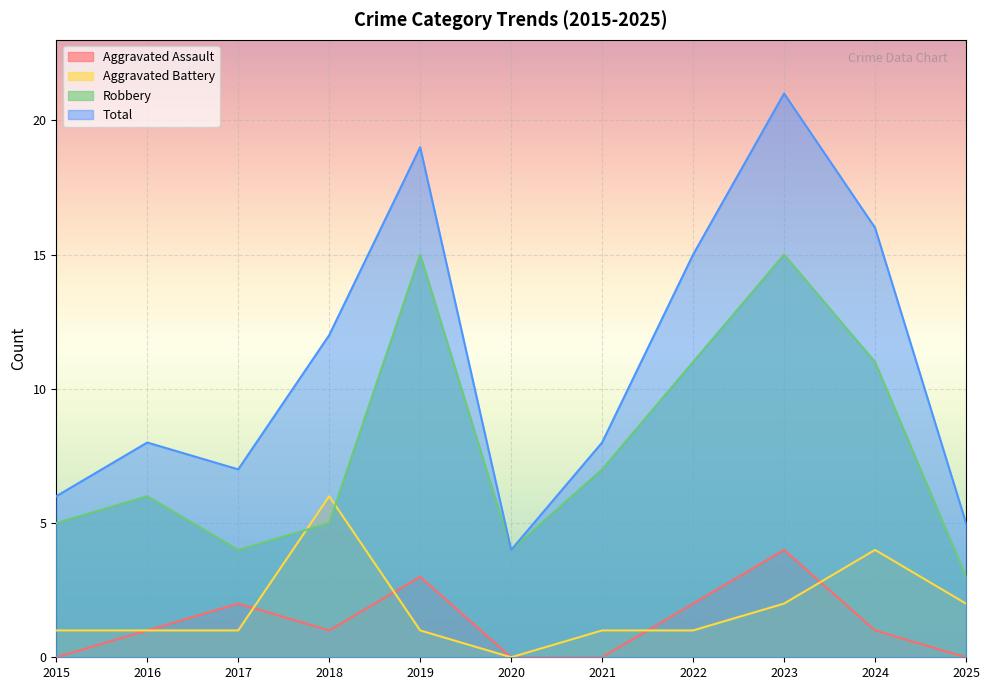

At which category does the chart reach its peak across all series?

2023